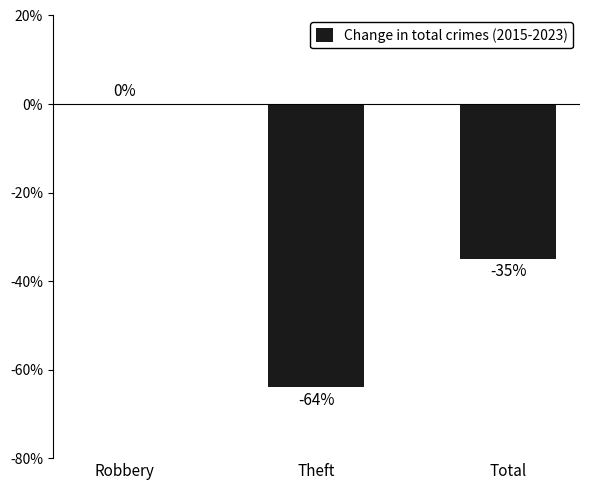

True or false: the data shows -43 at Robbery.

False